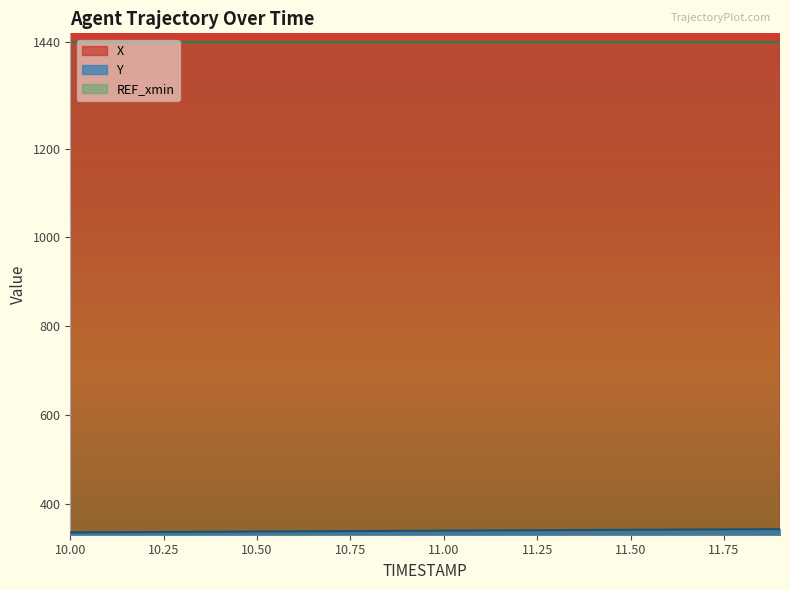

Reading right to left, list all the values displayed in this chart.

X: 1556.3	1555.3	1554.2	1553.2	1552.1	1551.0	1550.0	1548.9	1547.8	1546.7	1545.5	1544.4	1543.3	1542.2	1541.0	1539.9	1538.8	1537.6	1536.5	1535.4
Y: 342.6	342.3	341.9	341.5	341.1	340.8	340.4	340.0	339.6	339.2	338.8	338.4	338.0	337.6	337.2	336.8	336.4	336.0	335.6	335.2